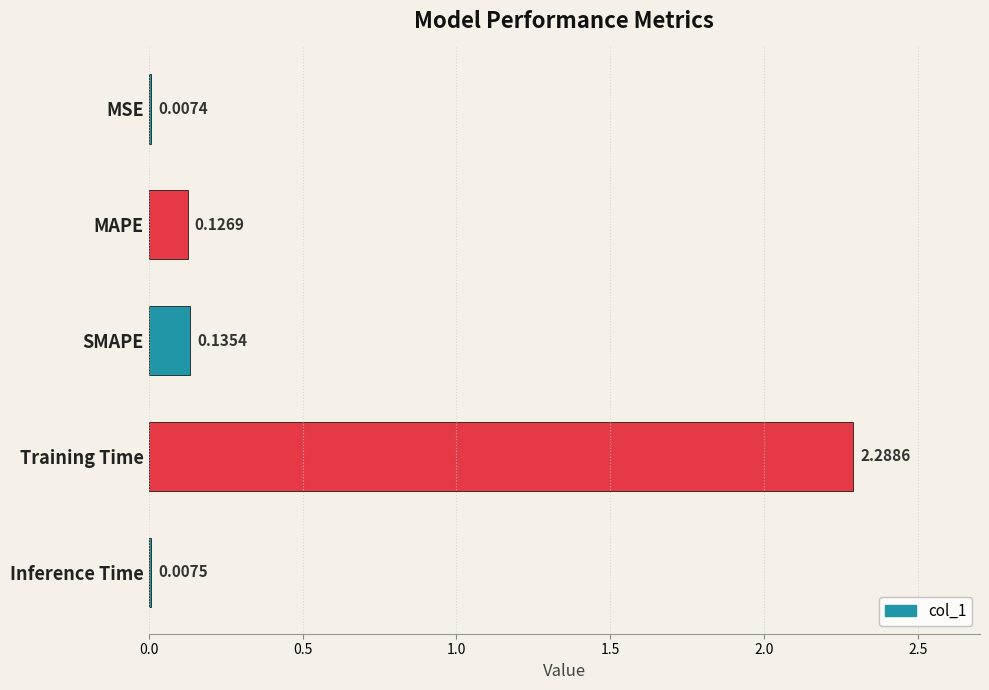

Between Training Time and SMAPE, which is larger?

Training Time